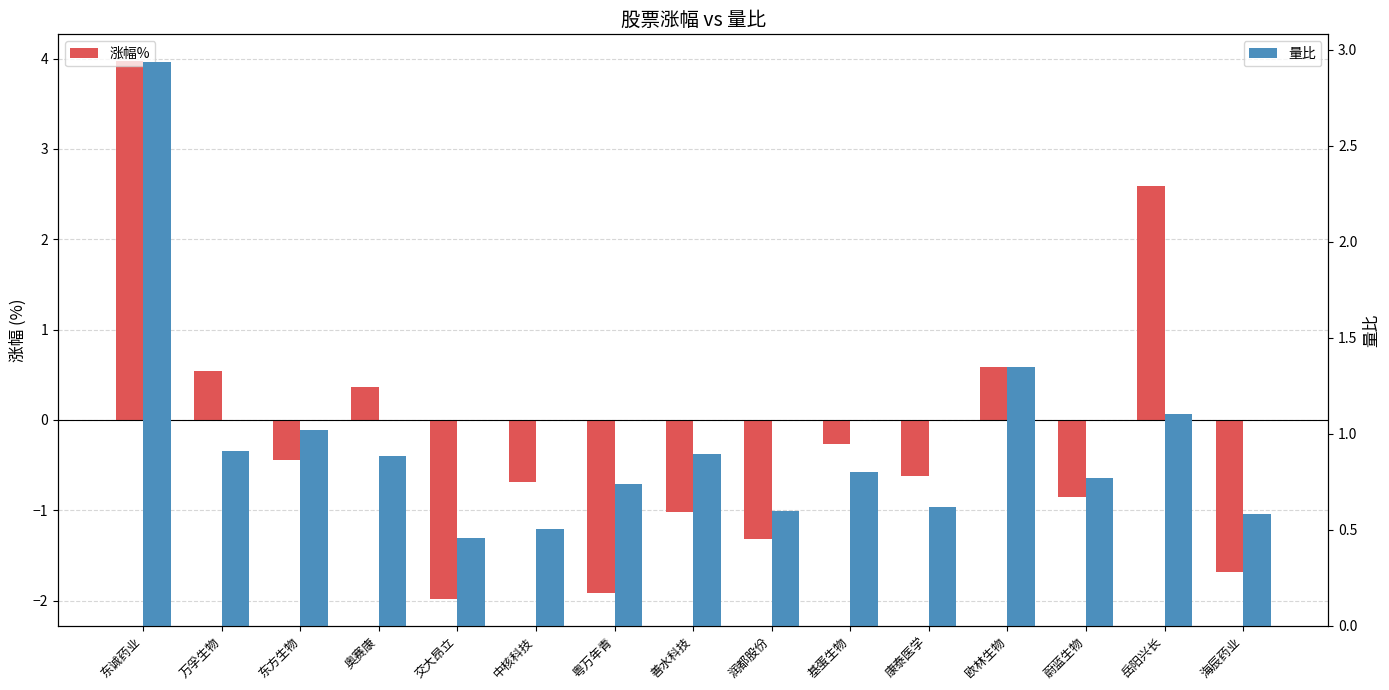

What is the sum of the 量比 values at 润都股份 and 粤万年青?

1.3